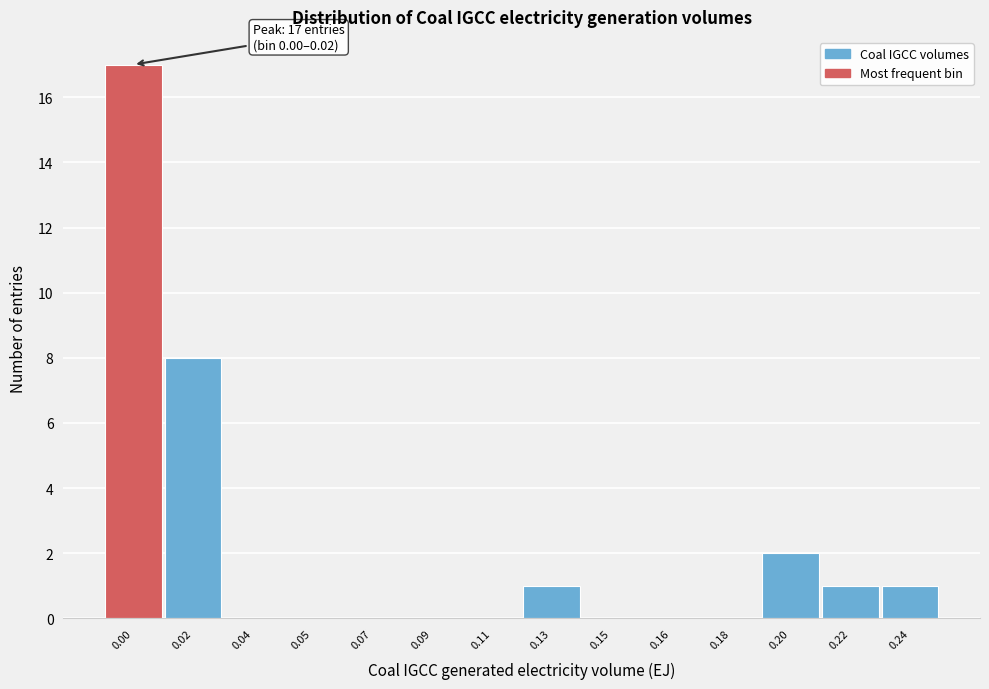

Reading left to right, transcribe all the data shown in this chart.

0.00=17	0.02=8	0.04=0	0.05=0	0.07=0	0.09=0	0.11=0	0.13=1	0.15=0	0.16=0	0.18=0	0.20=2	0.22=1	0.24=1